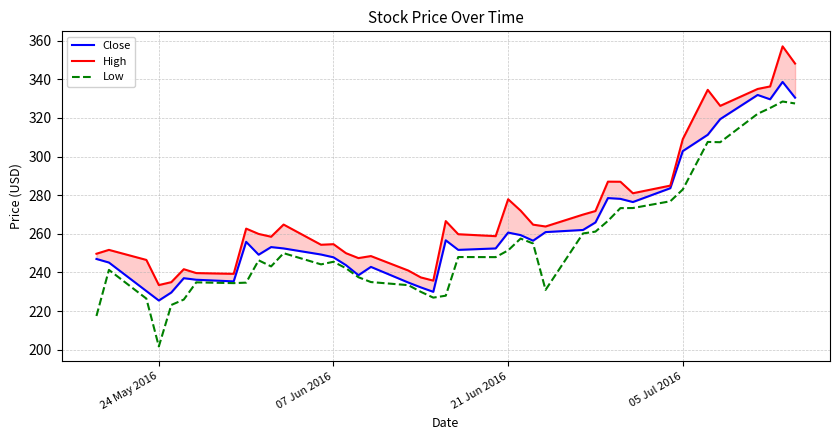

The Low series shows 380.0 at 4. True or false?

False